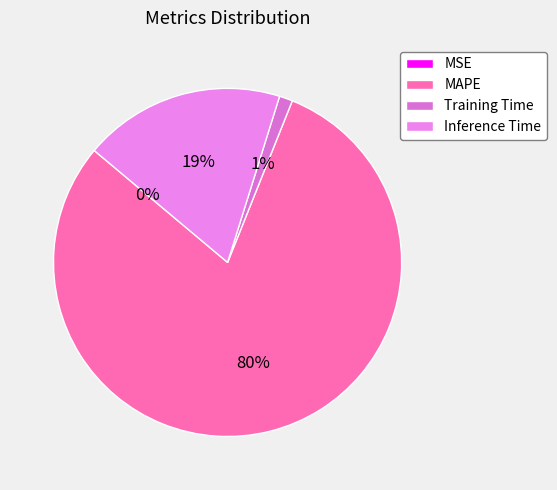

To the nearest percent, what is the difference between the MAPE and MSE slice percentages?

80%